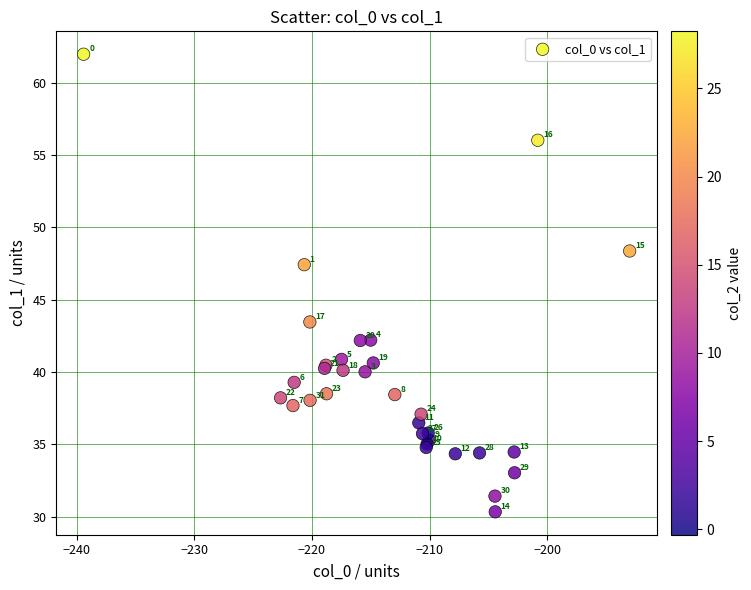

What Y value in the scatter plot is closest to 46?

47.4